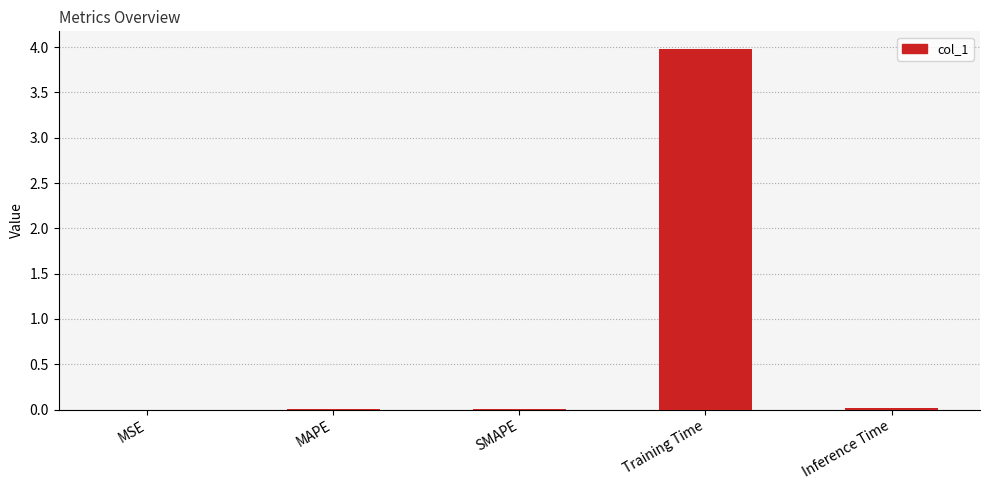

What is the sum of the values at Training Time and Inference Time?

4.0